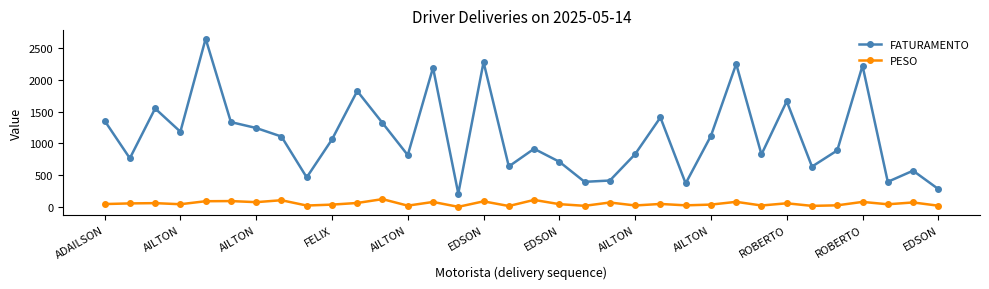

What is the minimum value for PESO?

7.2